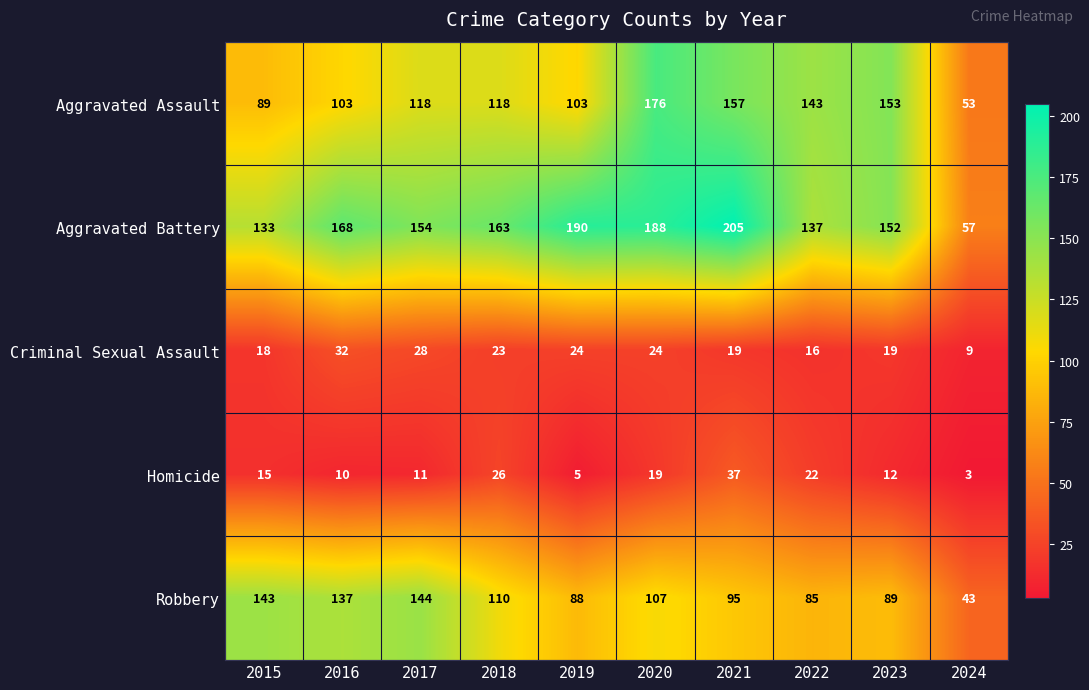

Which series has the largest range (max minus min)?

Aggravated Battery